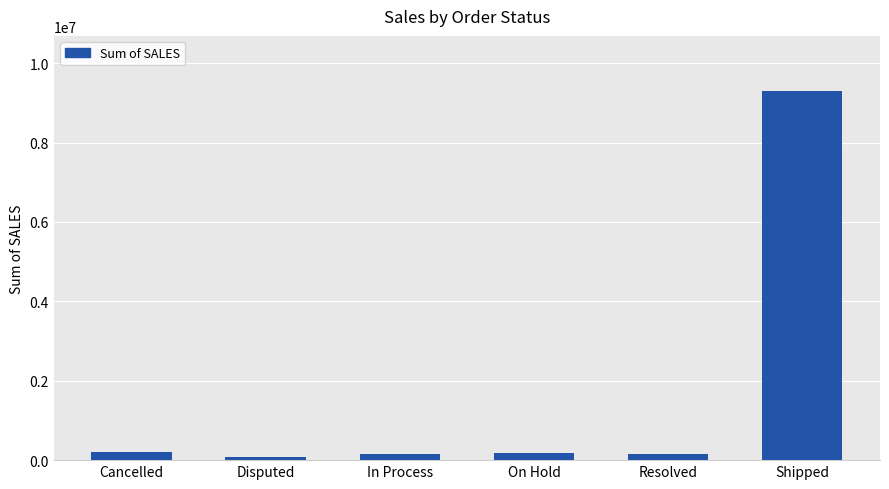

Is it true that the value at Disputed is 72212.9?

True